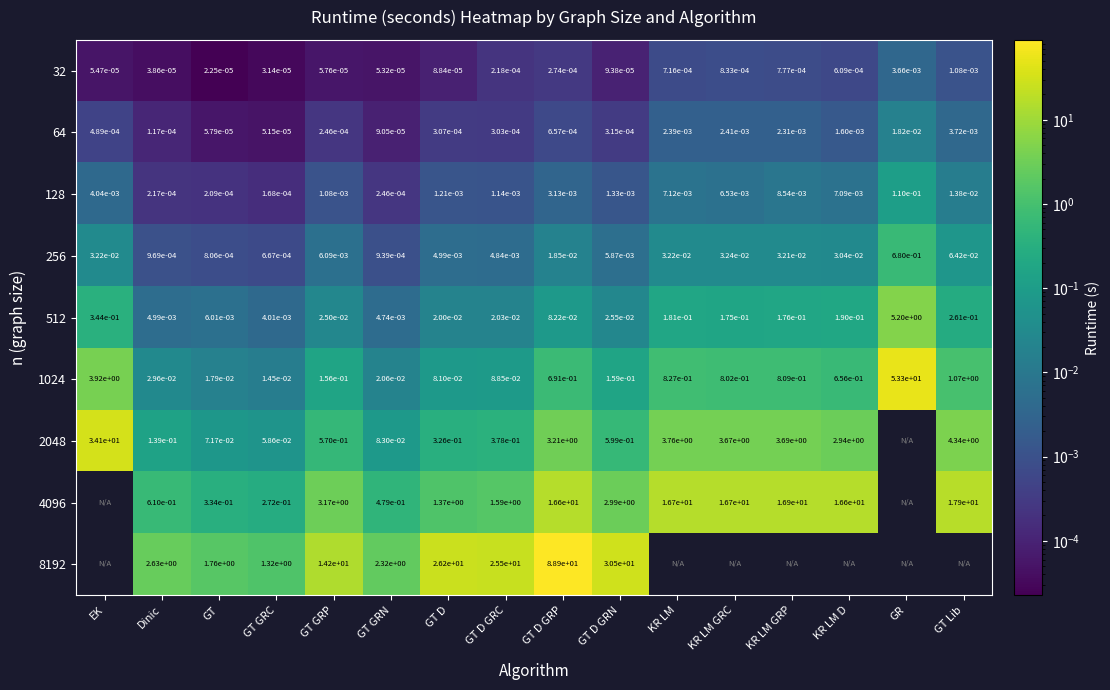

Where is 32 nearest to the value 0?

GT